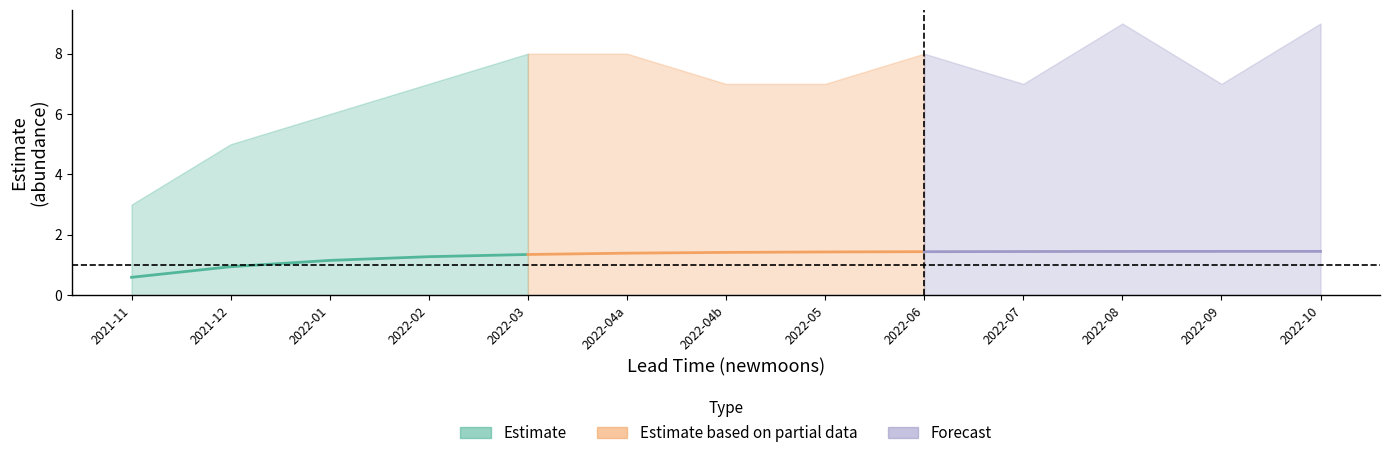

Reading right to left, list all the values displayed in this chart.

Estimate: 1.3	1.3	1.2	0.9	0.6
Estimate based on partial data: 1.4	1.4	1.4	1.4	1.3
Forecast: 1.5	1.5	1.4	1.4	1.4